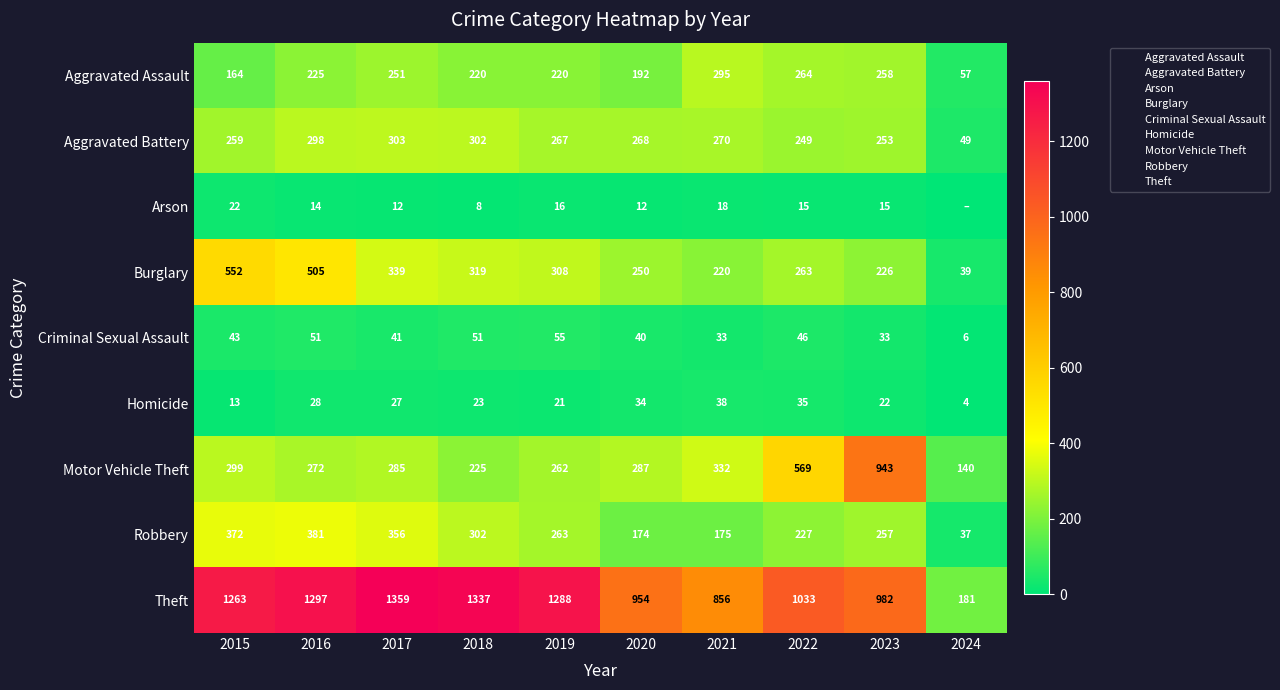

At how many categories does at least one series exceed 603?

9